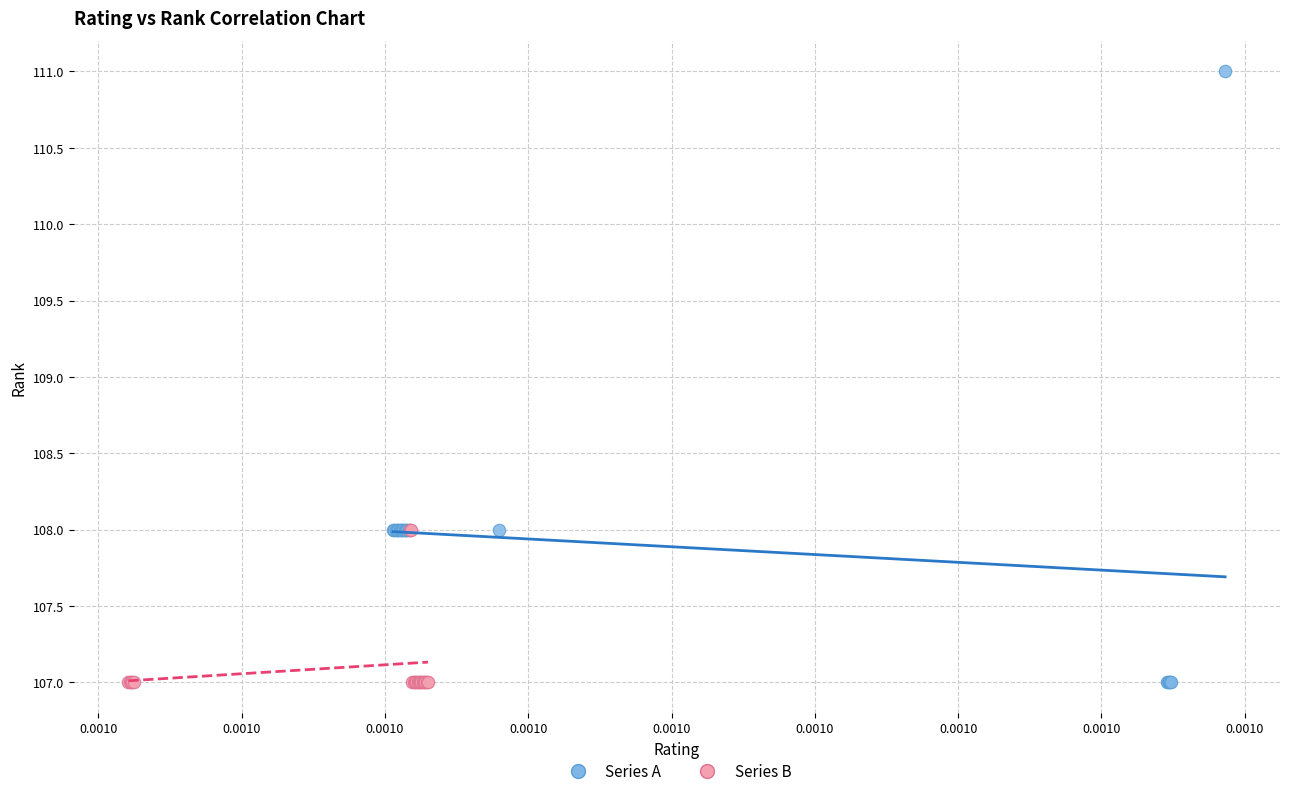

Which series reaches the maximum Y coordinate?

Series A